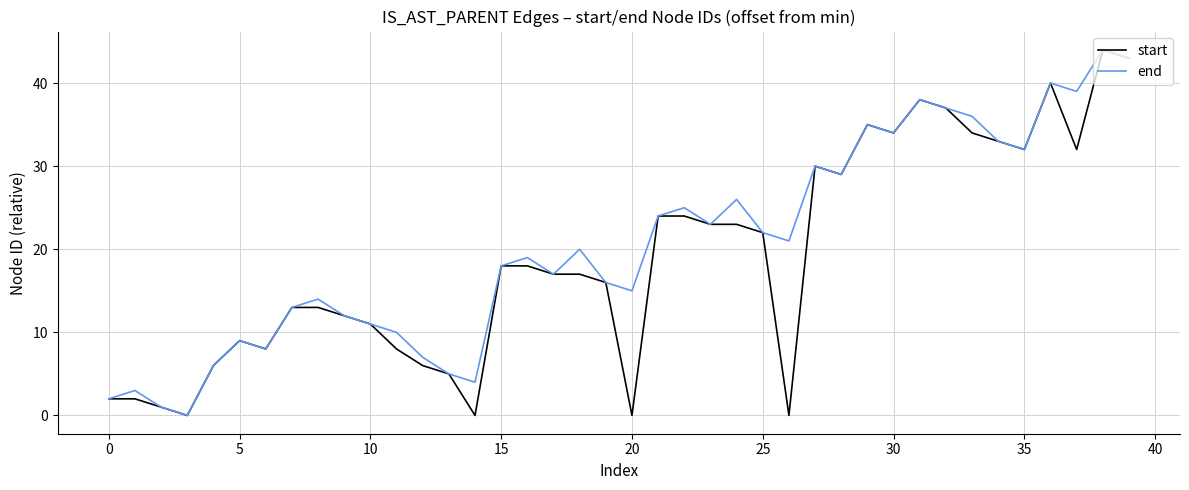

What is the maximum value shown in the chart?

44